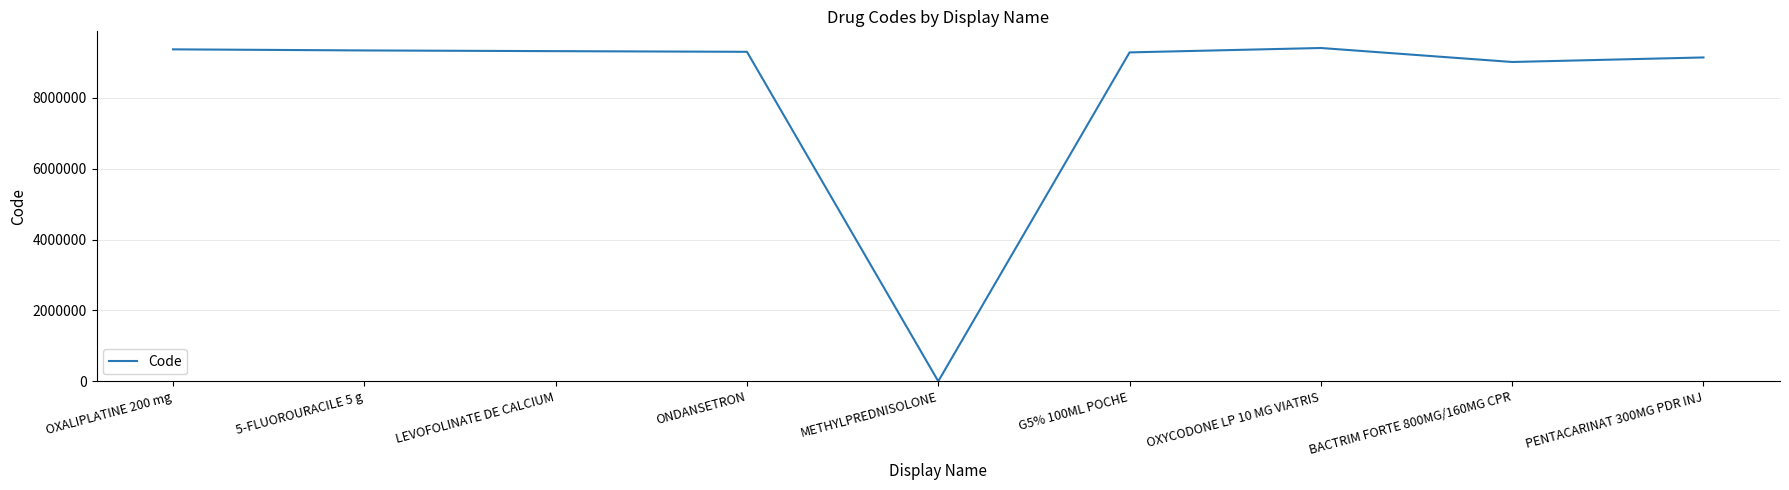

True or false: the data shows 14448750 at ONDANSETRON.

False